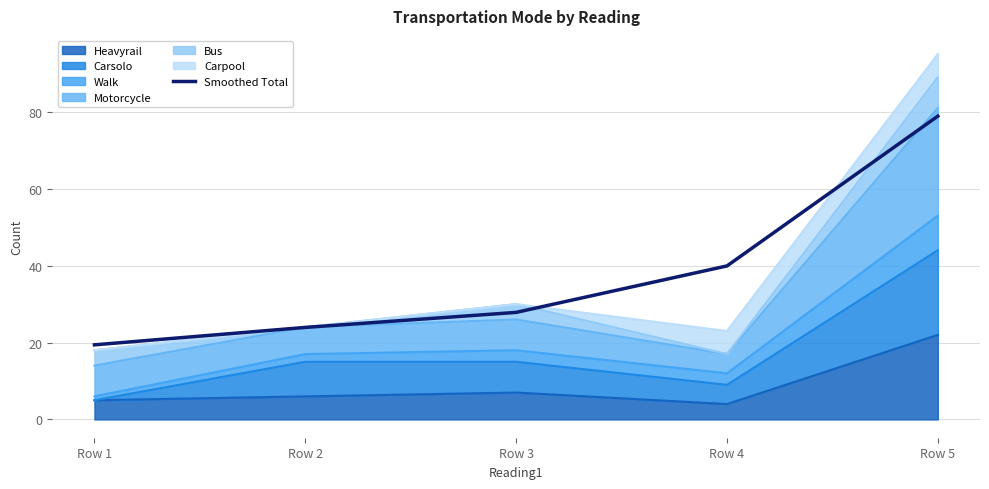

How many data points are less than 27?

2